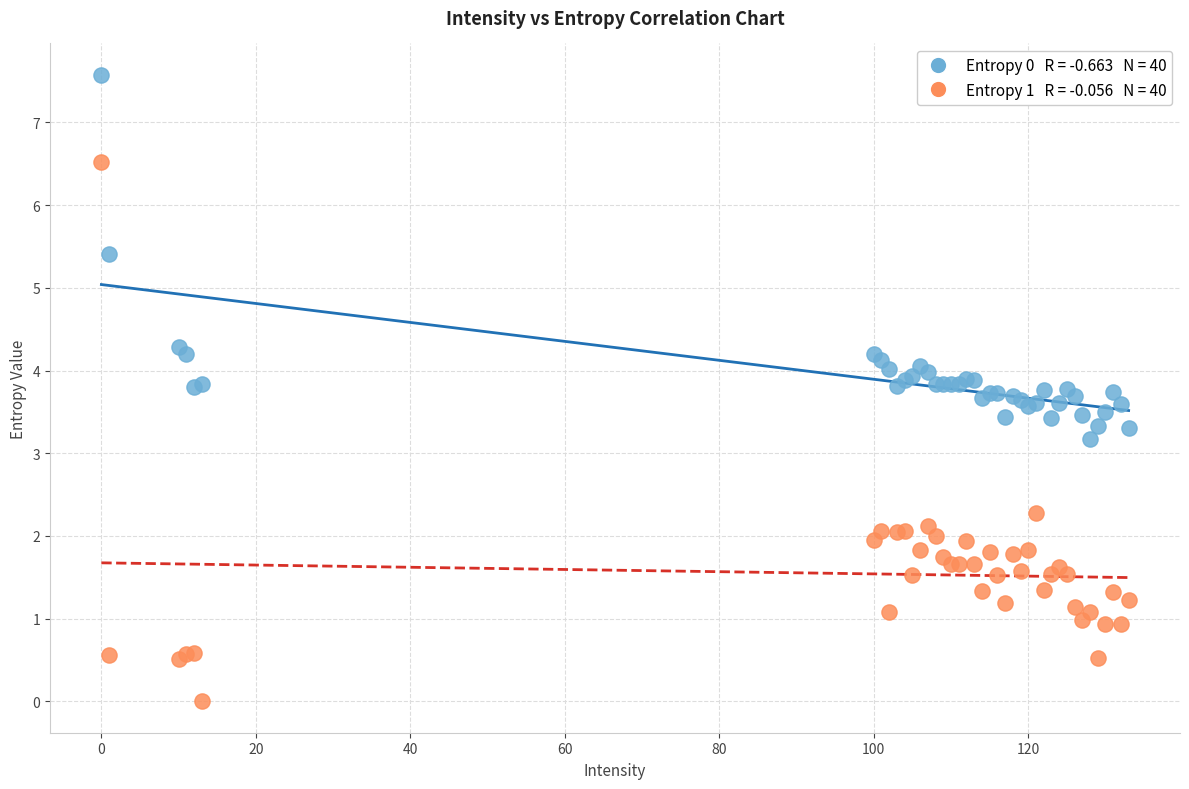

Across all series, what Y value is closest to 3?

3.2